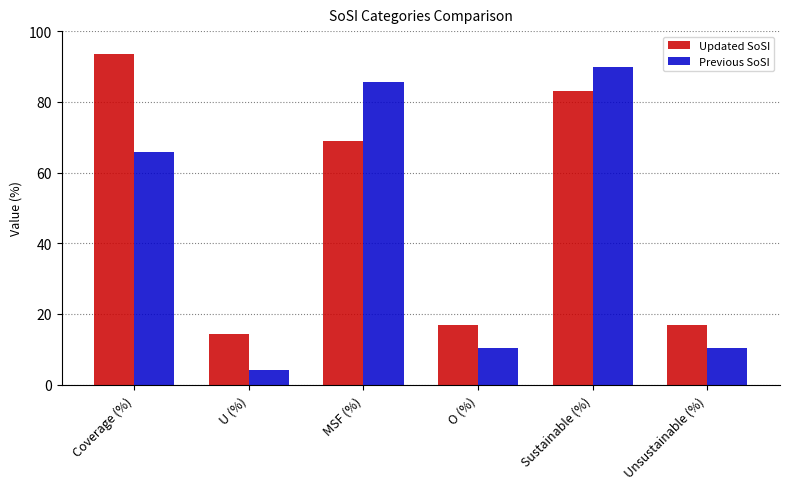

Are the bars horizontal?

No